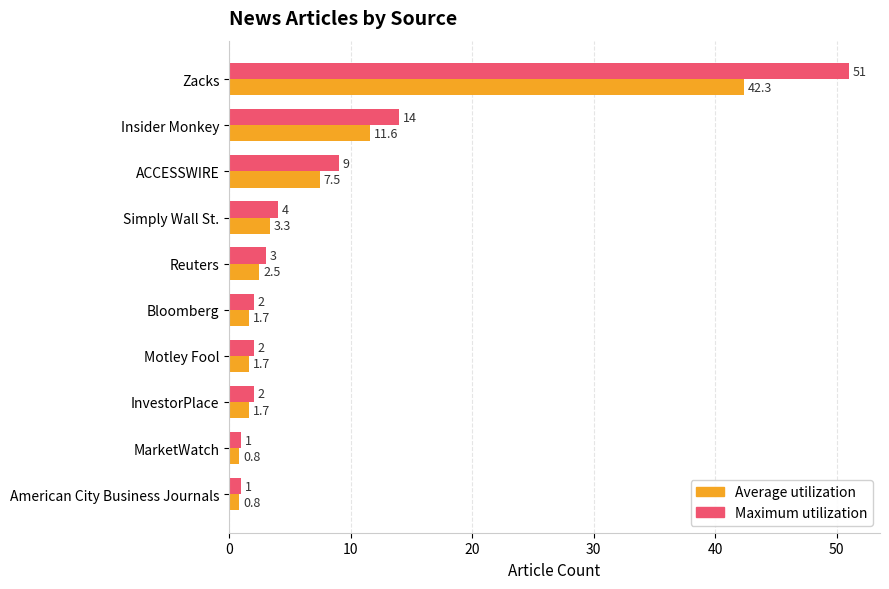

How many values in the Average utilization series exceed 2?

5